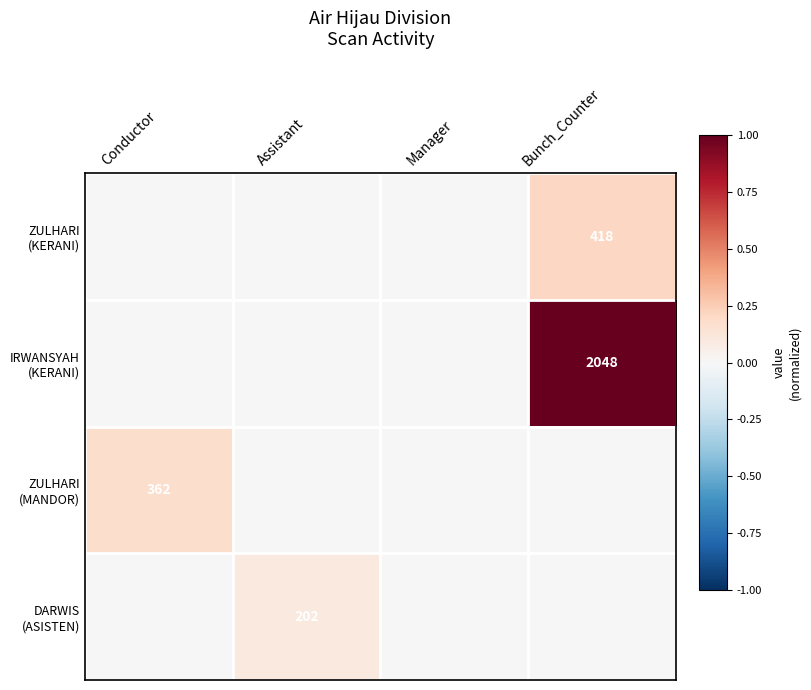

Which category has the highest value in the ZULHARI (KERANI) series?

Bunch_Counter